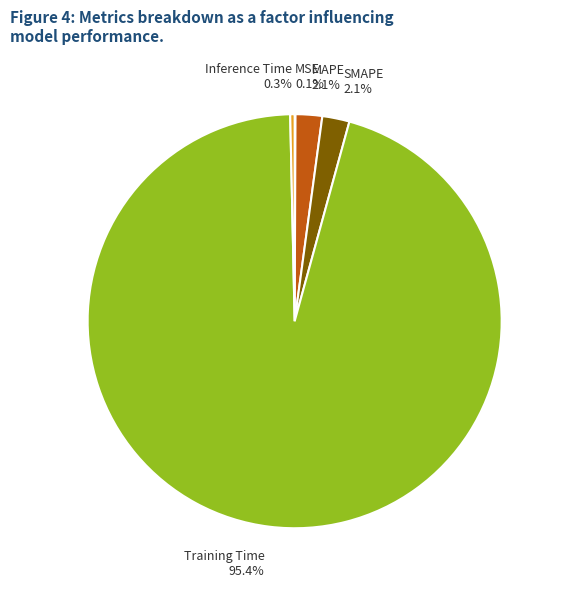

What portion of the pie excludes SMAPE?

97.9%